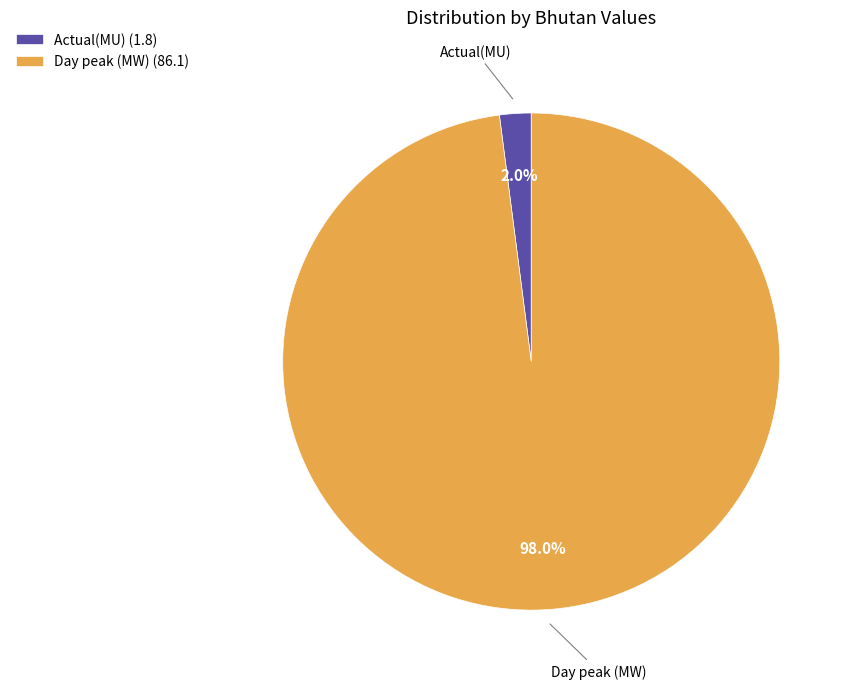

What percentage is the Day peak (MW) slice, to the nearest percent?

98%